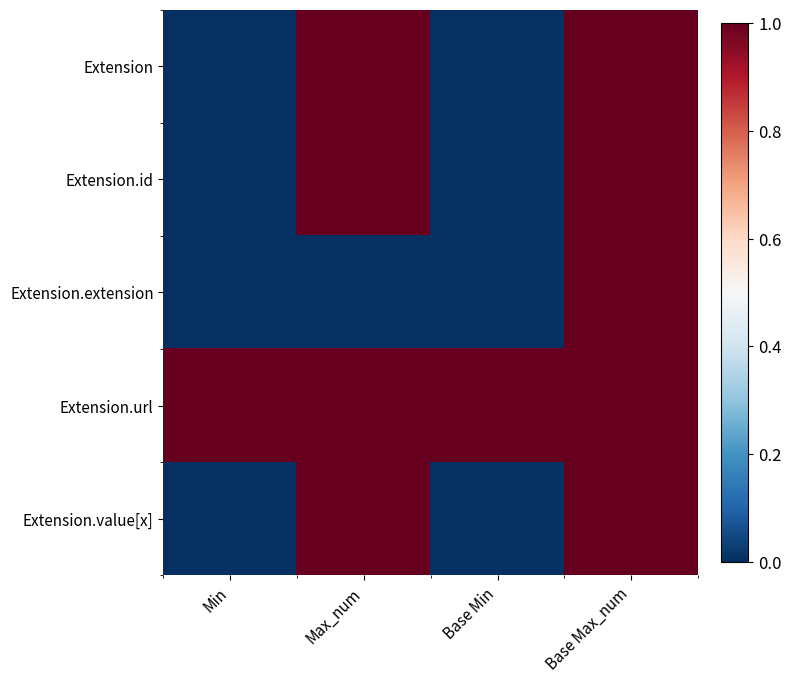

Between Min and Base Min, which is larger?

Min